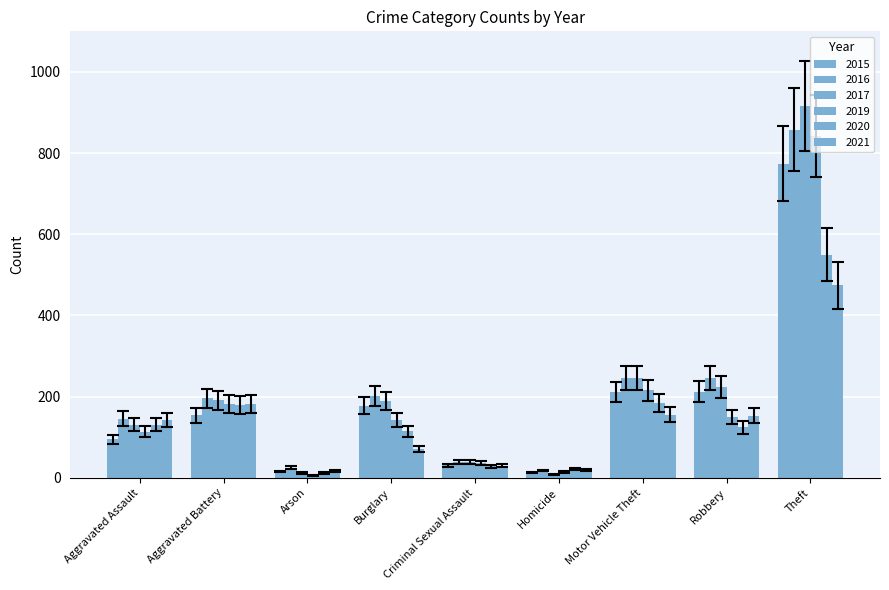

At how many categories does at least one series exceed 172?

5